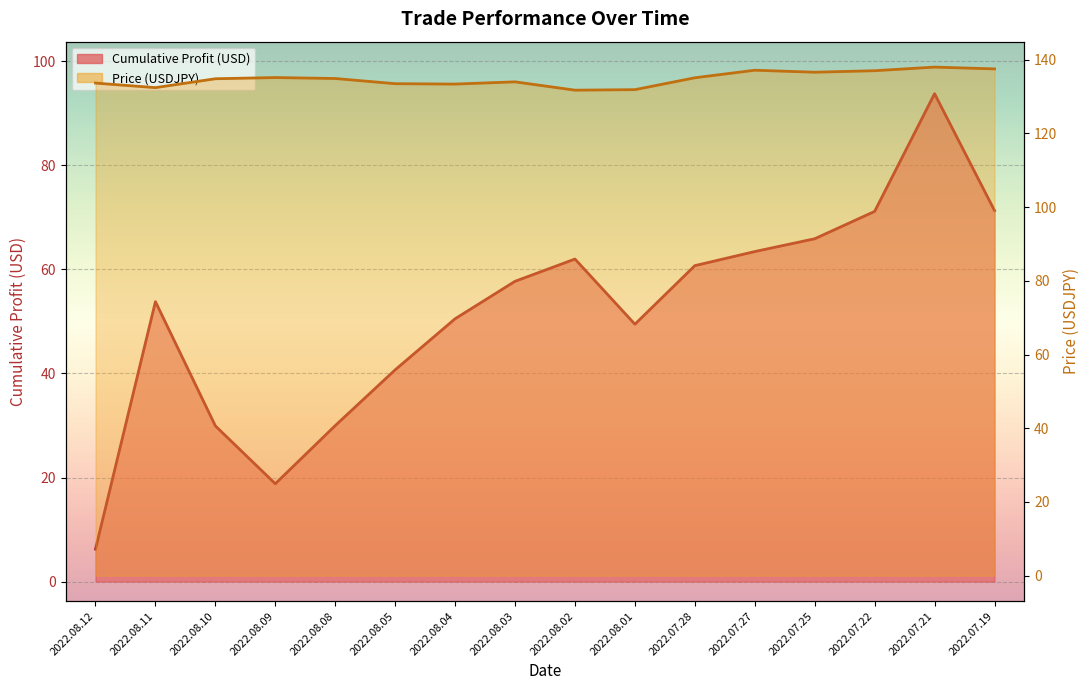

What is the label of the 8th point from the left?

2022.08.03